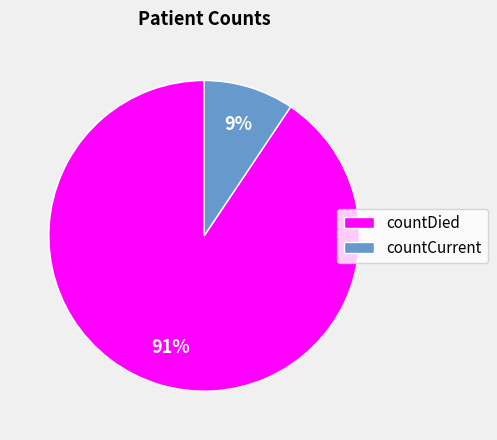

How many segments does this pie chart have?

2